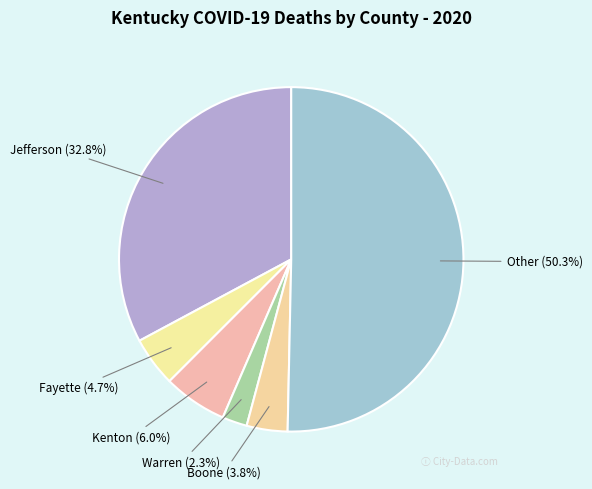

Which has a higher value, Kenton or Warren?

Kenton